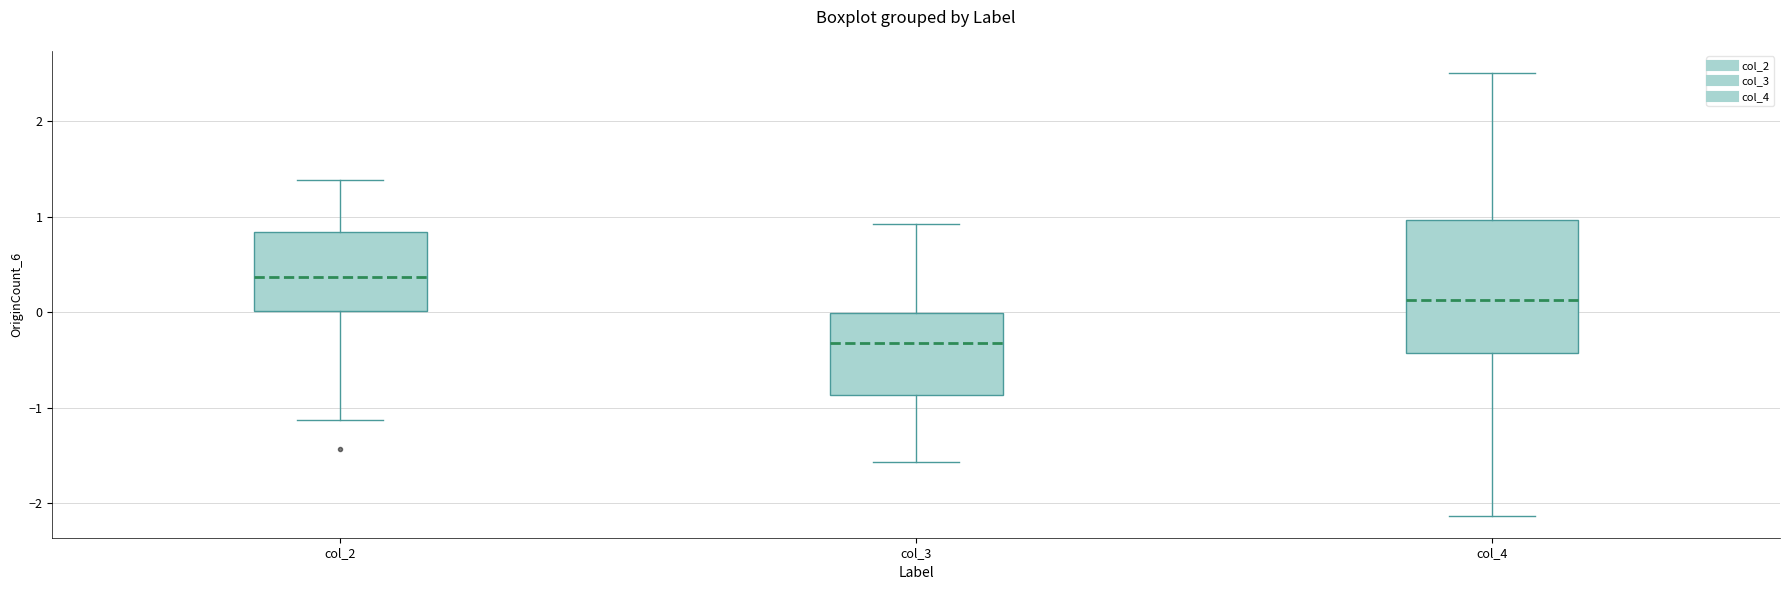

Reading left to right, transcribe this box plot: for each box, give where its median line is, the range the box spans, and where its two whiskers end, as read against the y-axis. The values are not printed on the chart, so give them approximately, as read against the axis.

col_2: median 0.4, box 0.0 to 0.8, whiskers -1.1 to 1.4
col_3: median -0.3, box -0.9 to 0.0, whiskers -1.6 to 0.9
col_4: median 0.1, box -0.4 to 1.0, whiskers -2.1 to 2.5